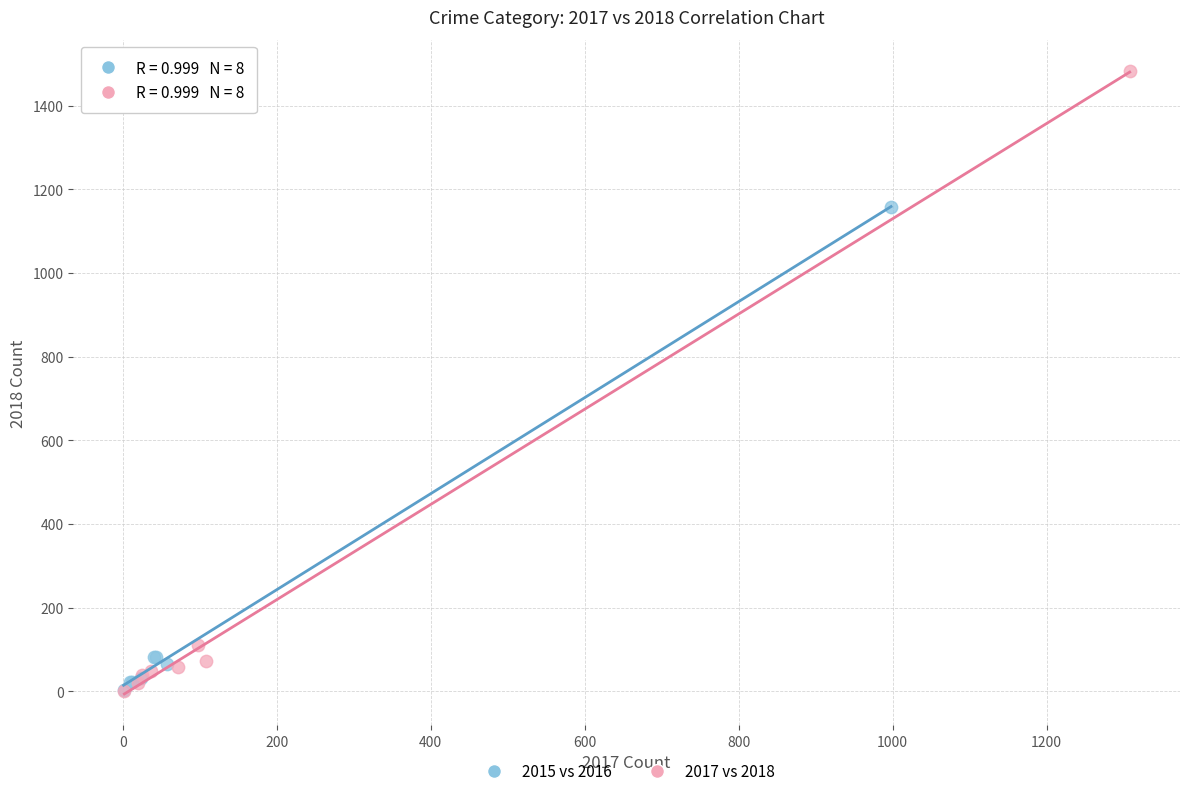

What are all the series names shown in the legend?

2015 vs 2016, 2017 vs 2018